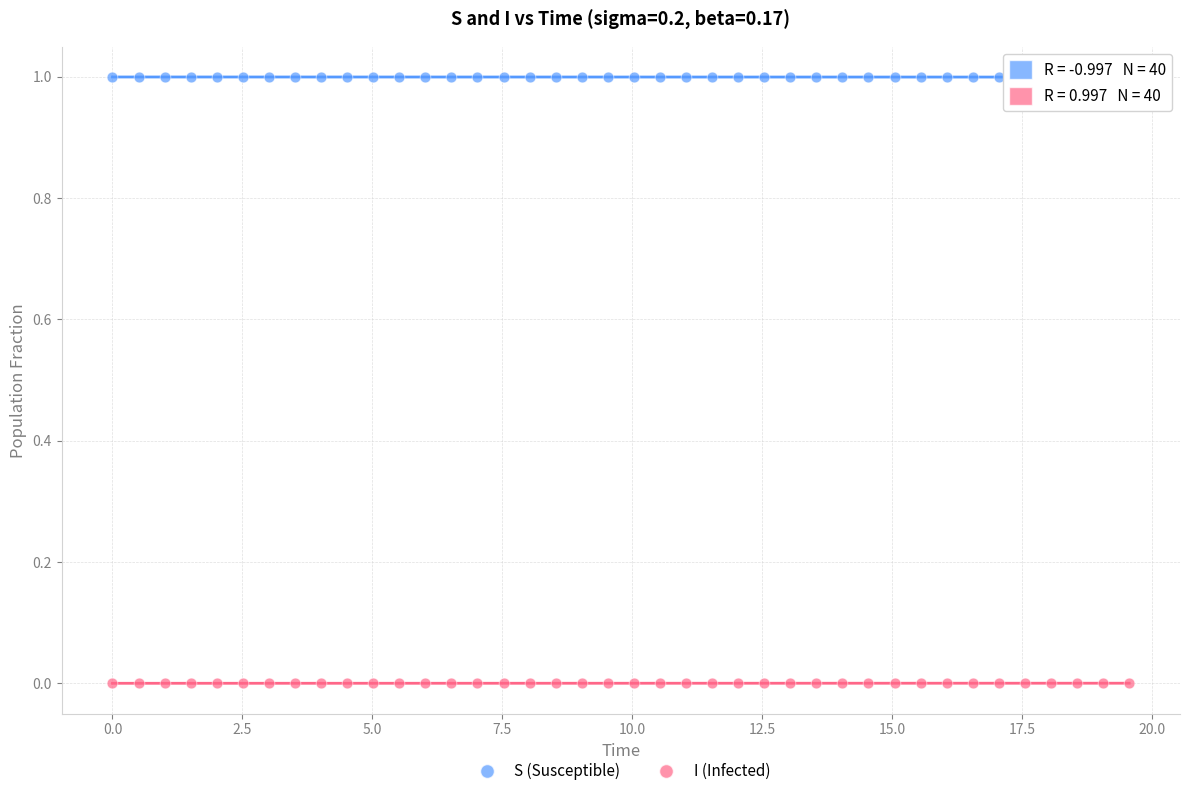

Across all data points, what is the range of X values (max minus min)?

19.6